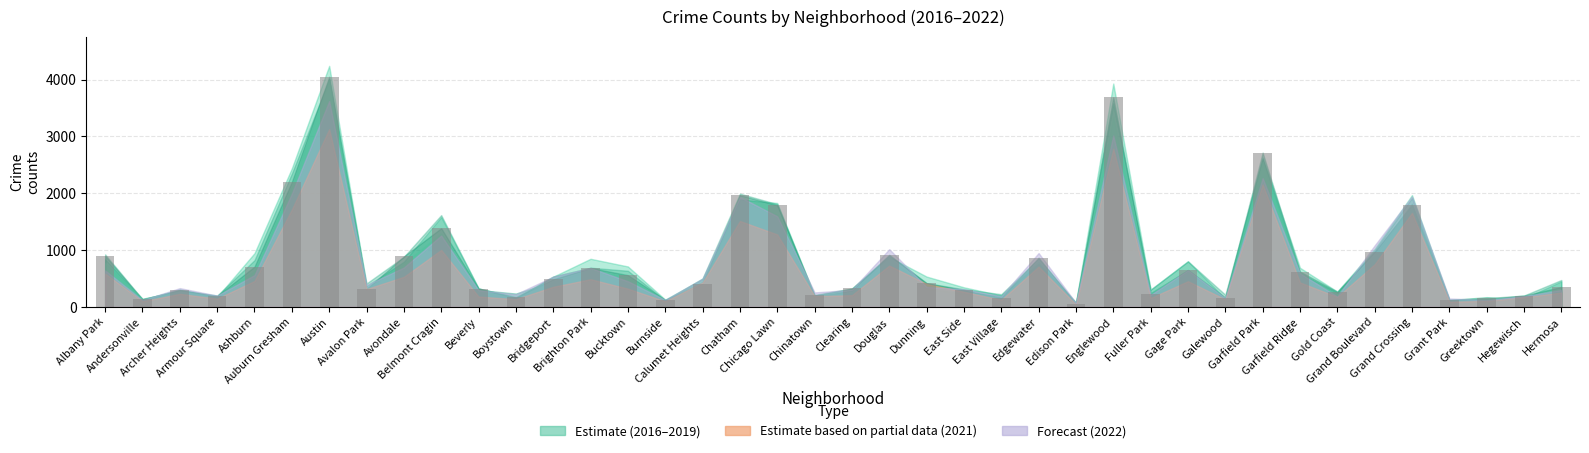

What is the sum of all values?

32723